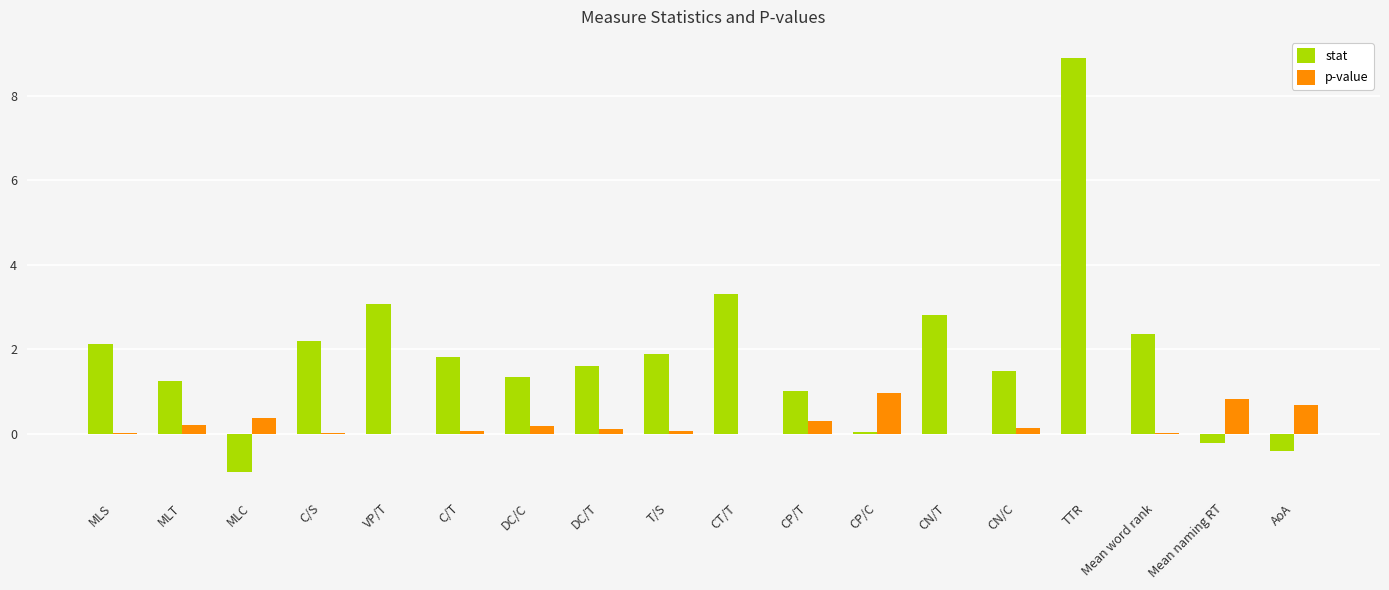

What is the highest value of the p-value series?

1.0